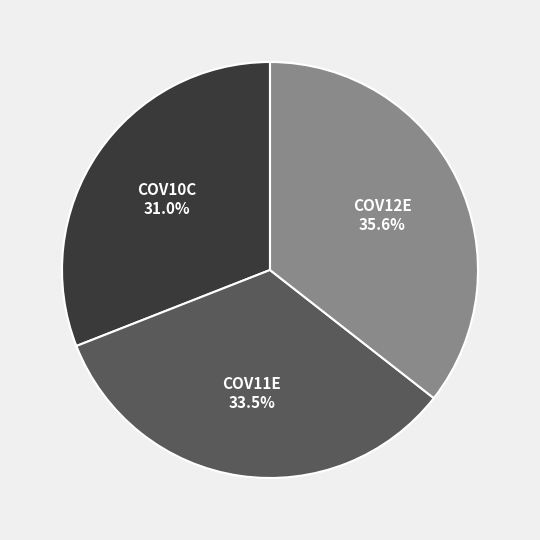

Which has a higher value, COV10C or COV12E?

COV12E